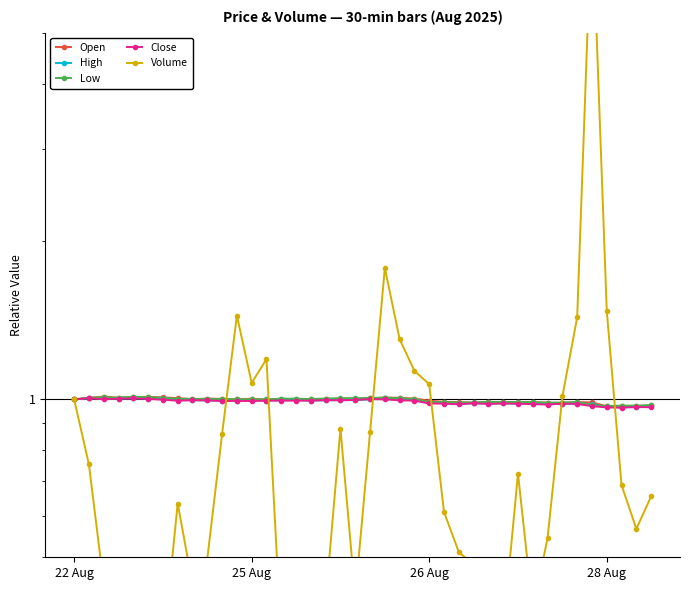

True or false: Low has more than 0 interior local peaks.

True